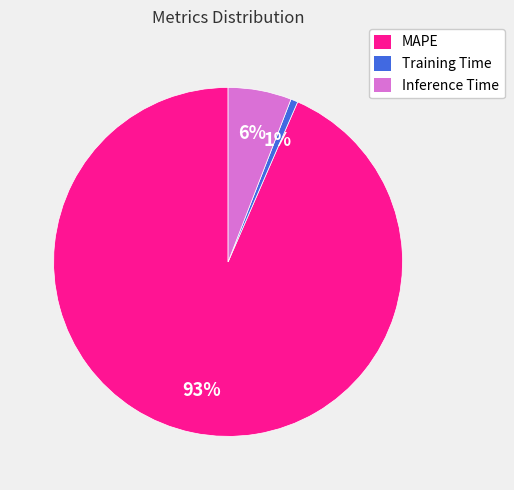

Which slice is the smallest?

Training Time